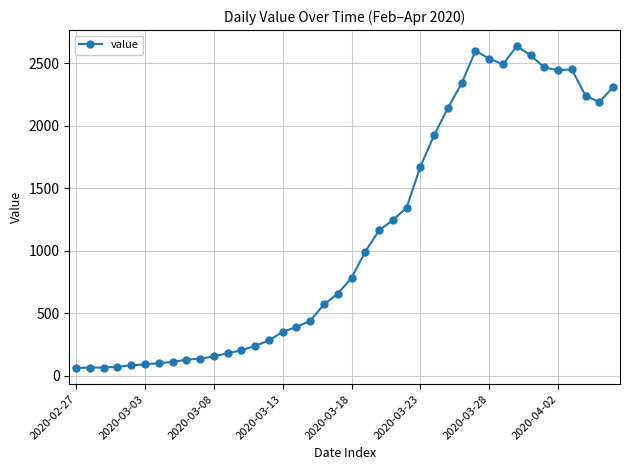

True or false: the data has more than 1 interior local peaks.

True